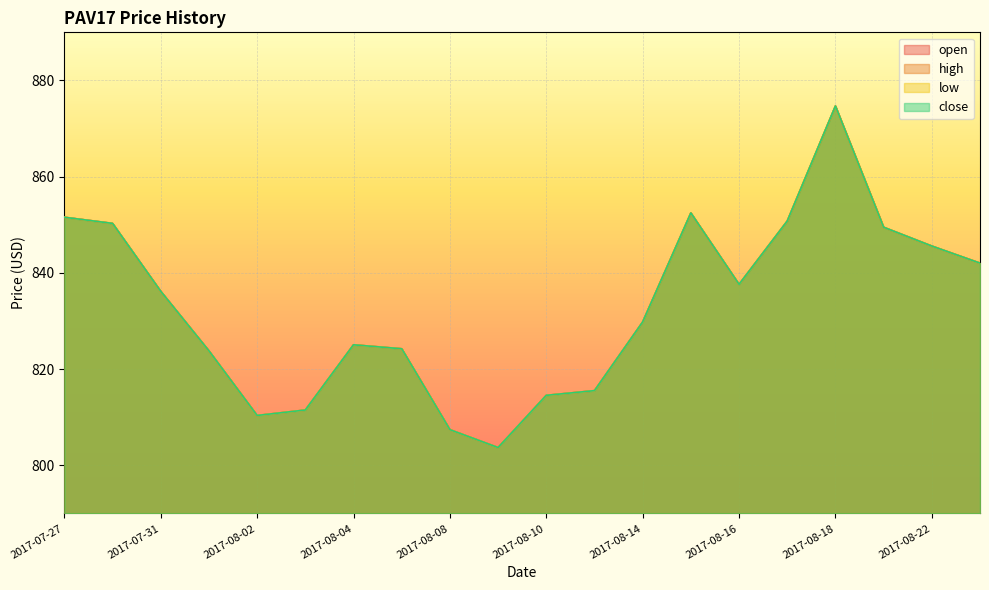

True or false: close and open intersect in this chart.

False